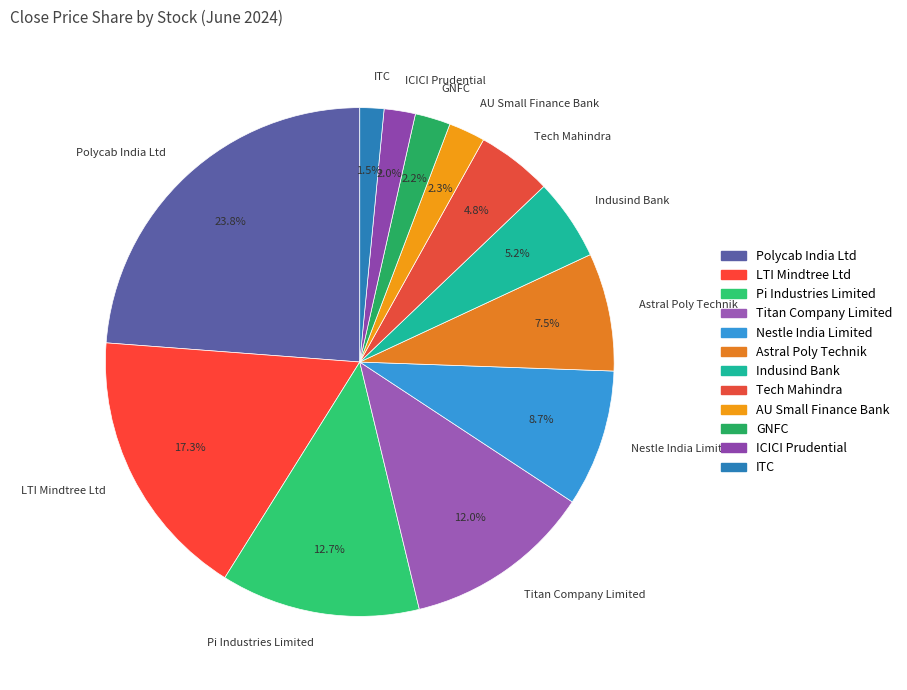

Is there any slice that represents more than half of the pie?

No